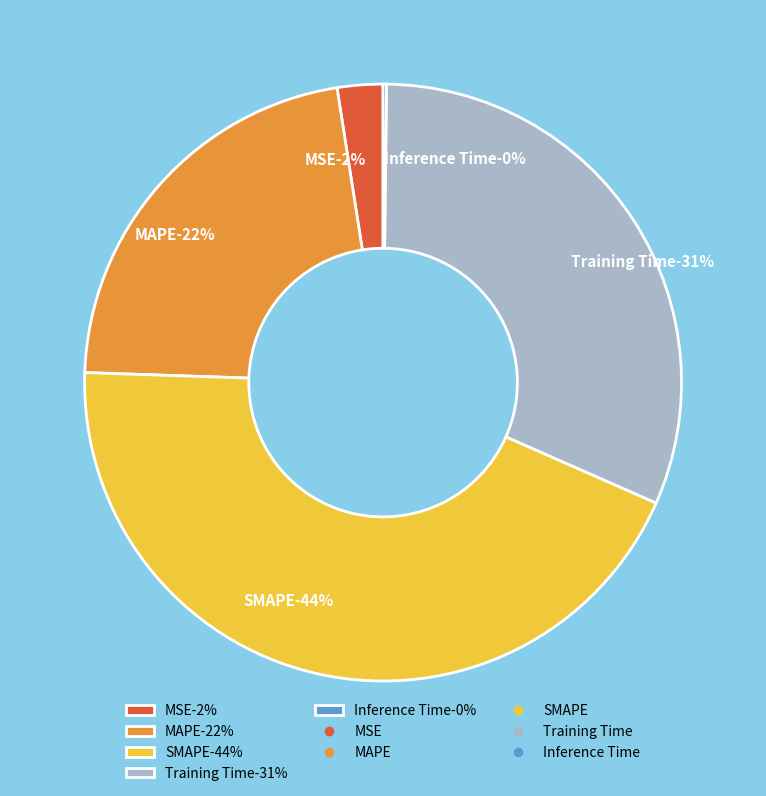

Which slice is the smallest?

Inference Time